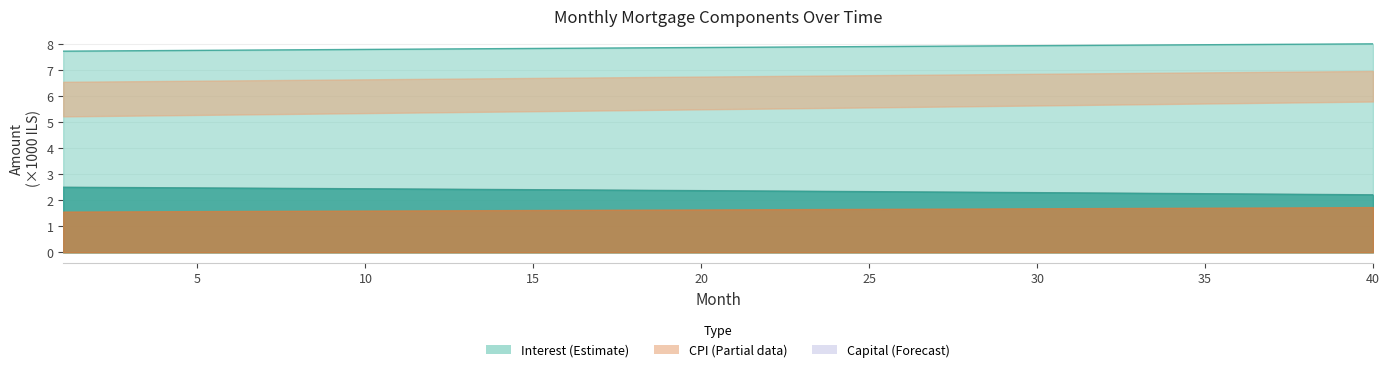

Is it true that interest equals 1.3 at 8?

False